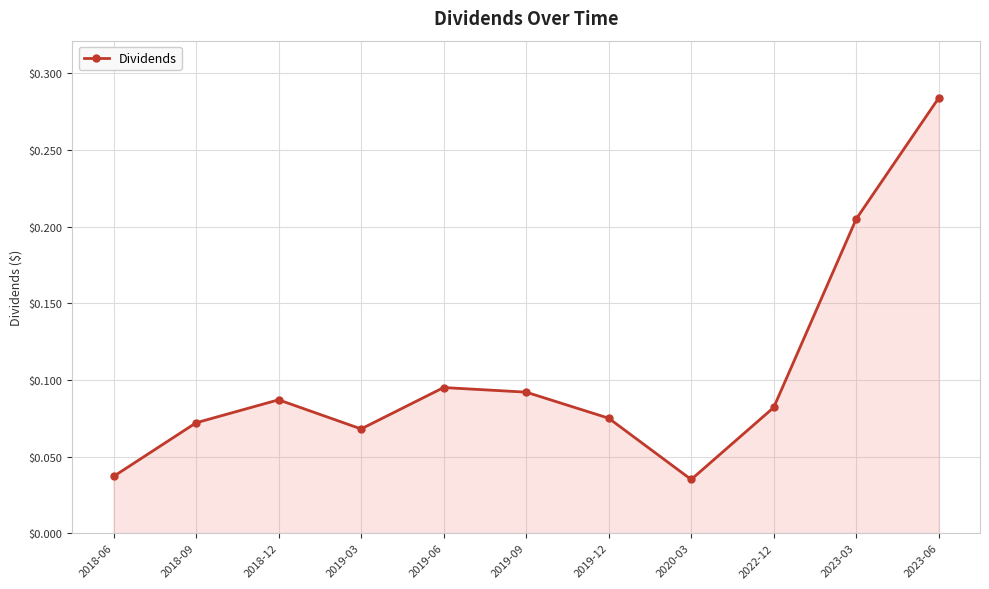

What position from the right is 2019-09?

6